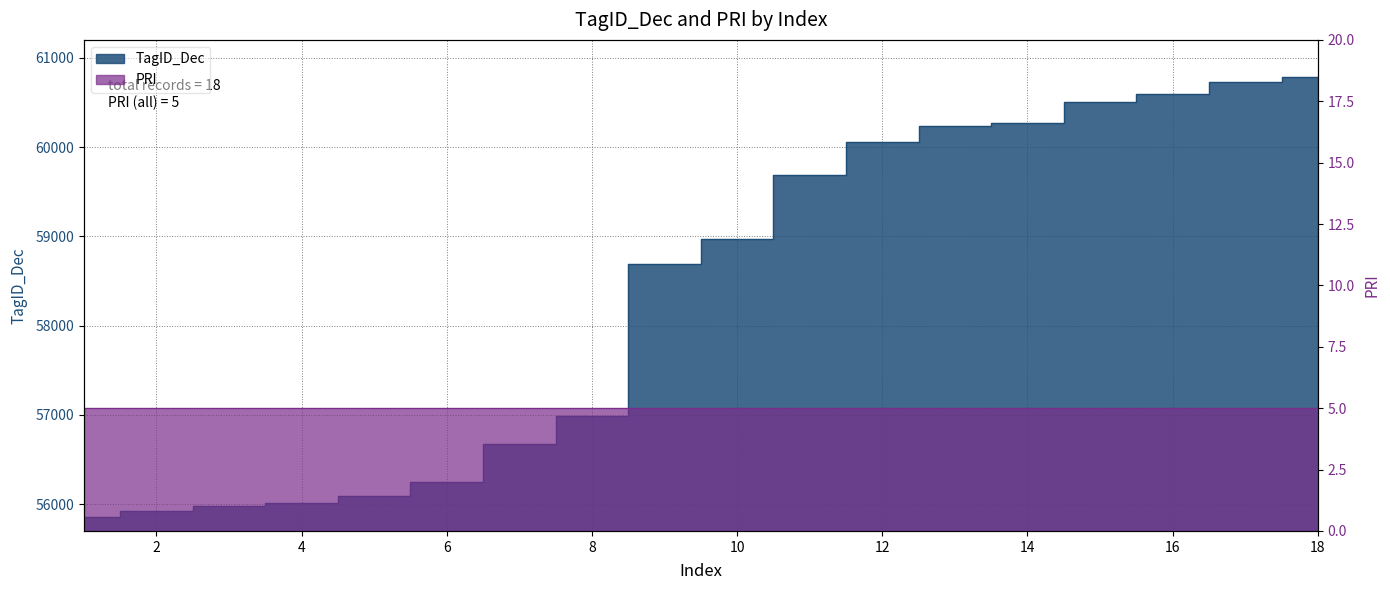

At which category does the chart reach its peak across all series?

18